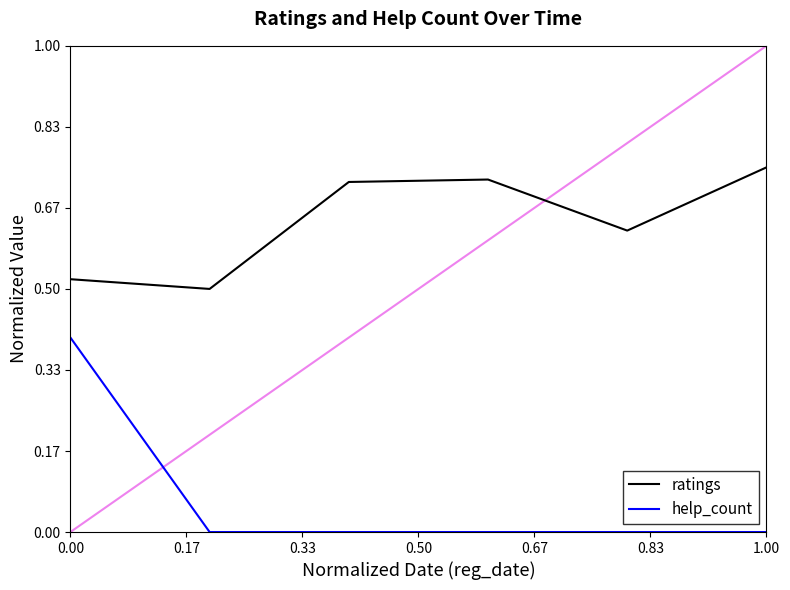

Rank the series by their maximum value, from lowest to highest.

help_count, ratings